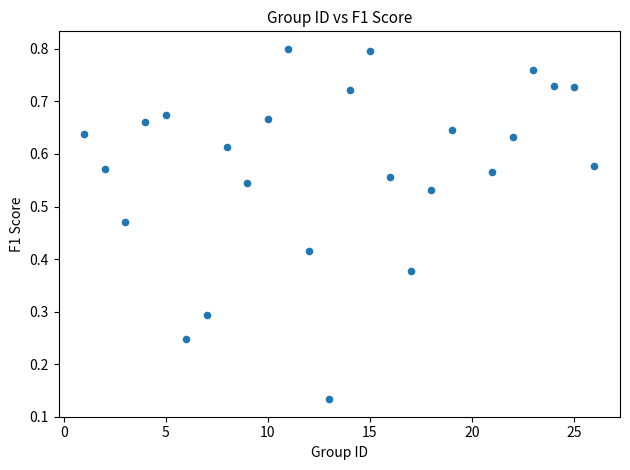

What is the range of X values (max minus min)?

25.0